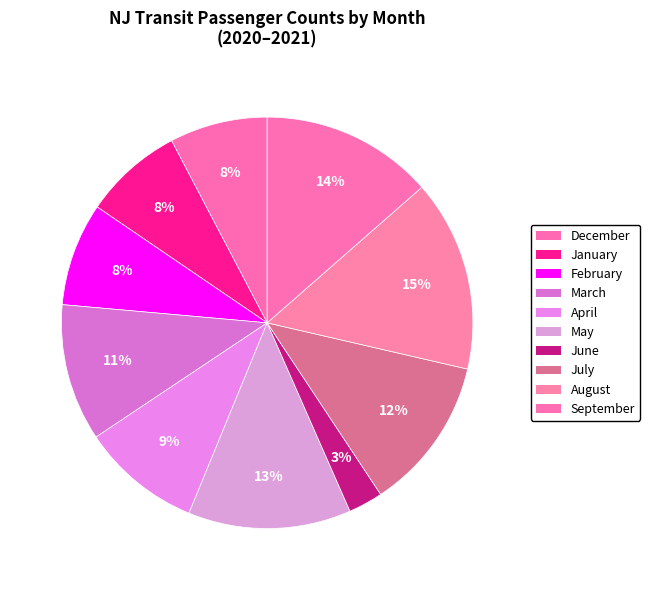

To the nearest percent, what is the combined percentage of March and August?

26%